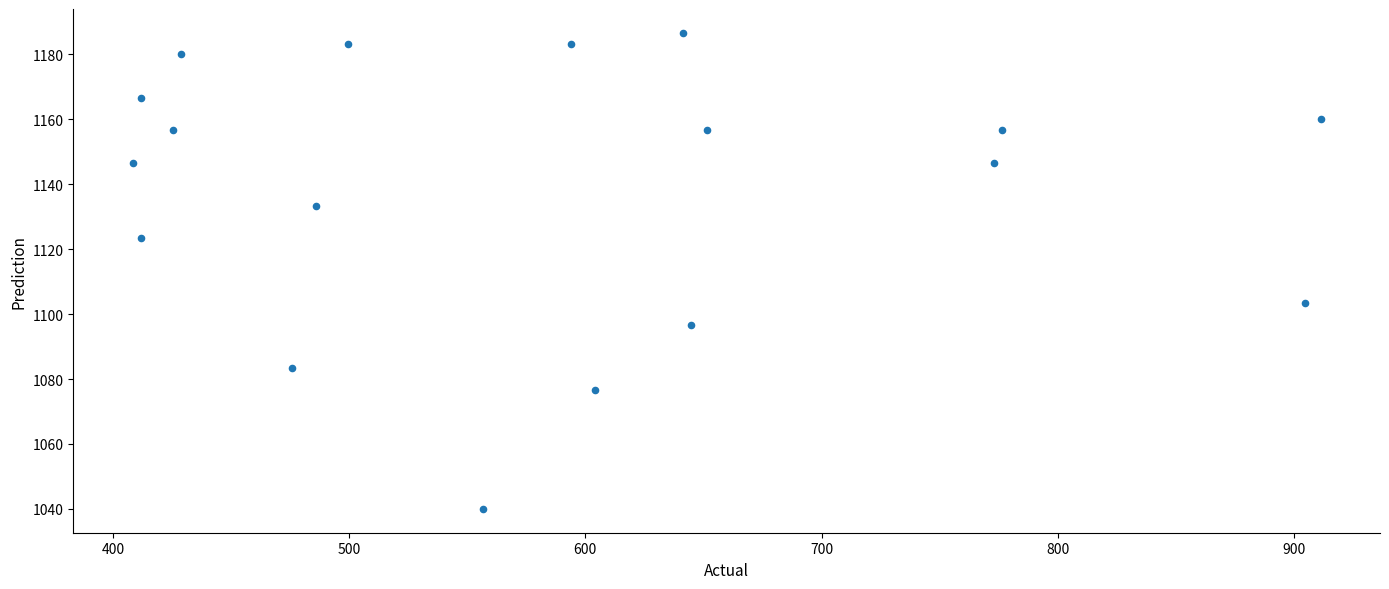

What is the range of X values (max minus min)?

502.9